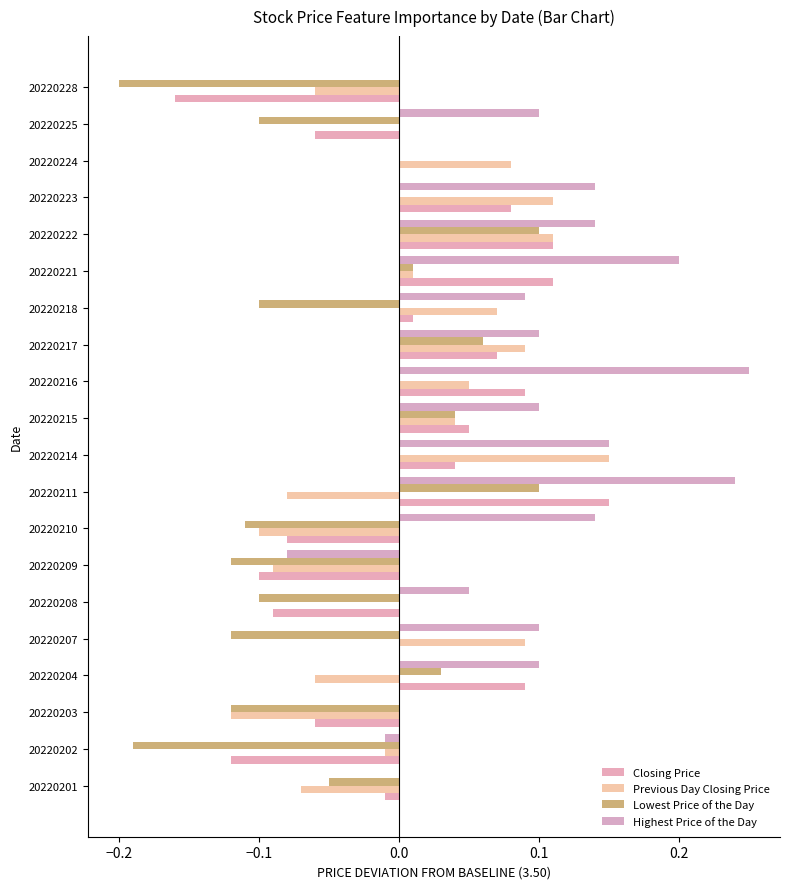

What is the minimum value shown in the chart?

-0.2